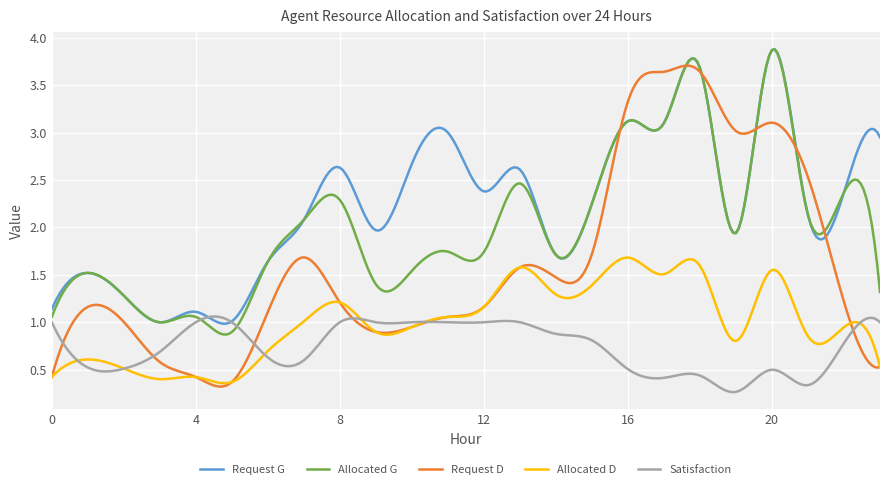

Is this an area chart (filled region under the line)?

No